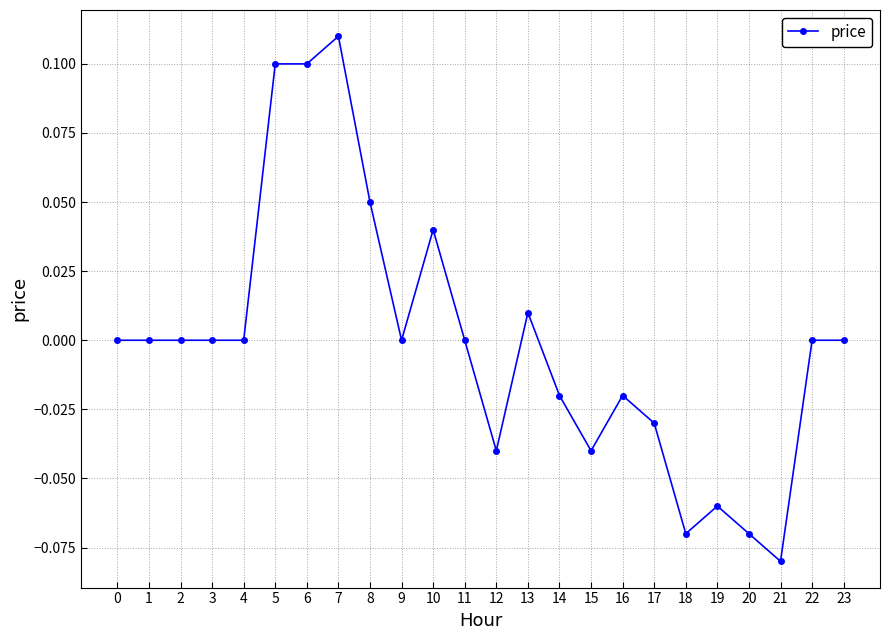

What is the difference between the maximum and second lowest values?

0.2